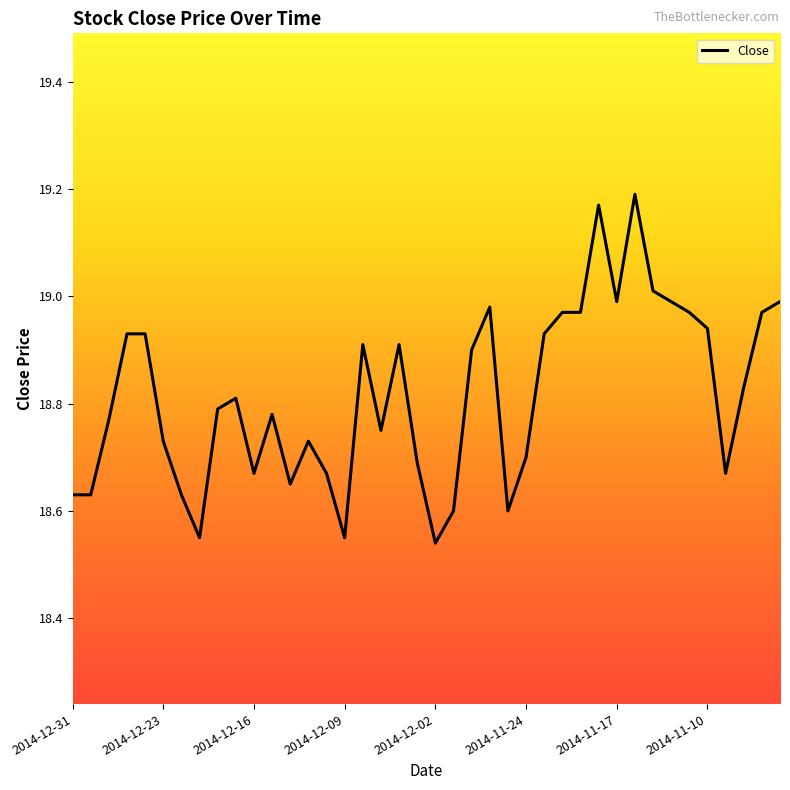

Is this an area chart (filled region under the line)?

No